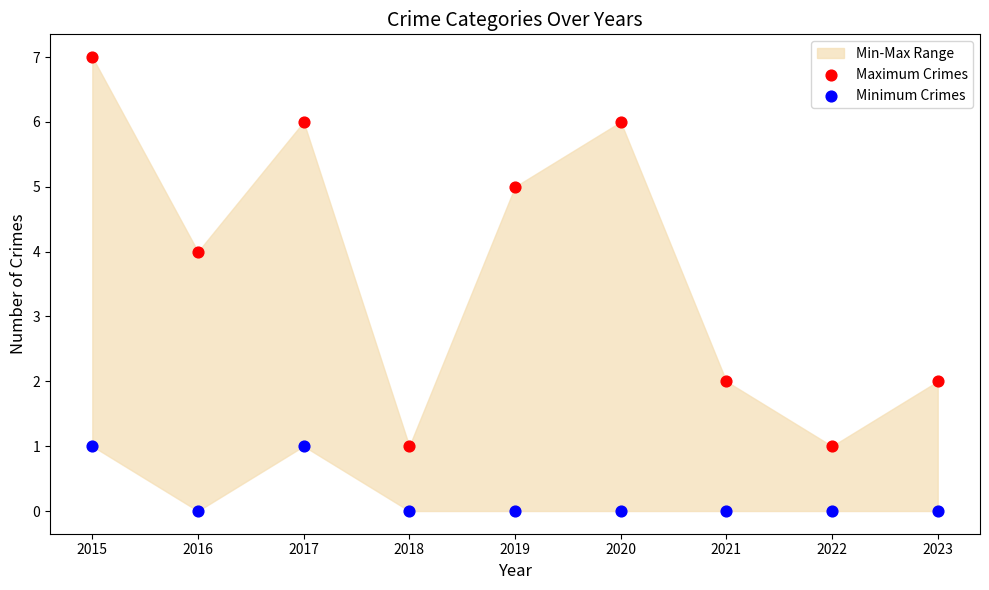

Which series contains the lowest Y value?

Minimum Crimes